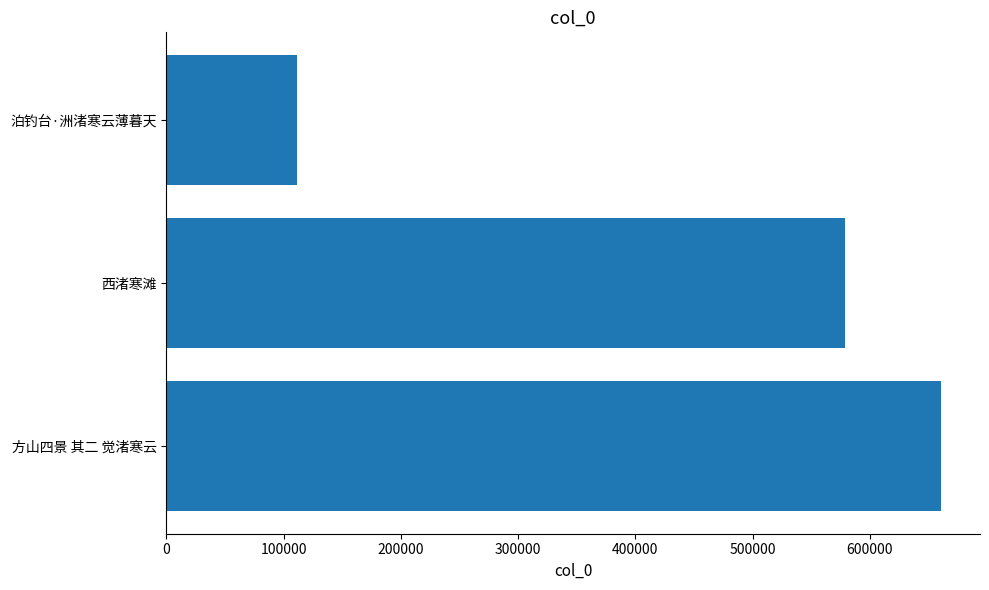

The value at 西渚寒滩 is 579098. True or false?

True